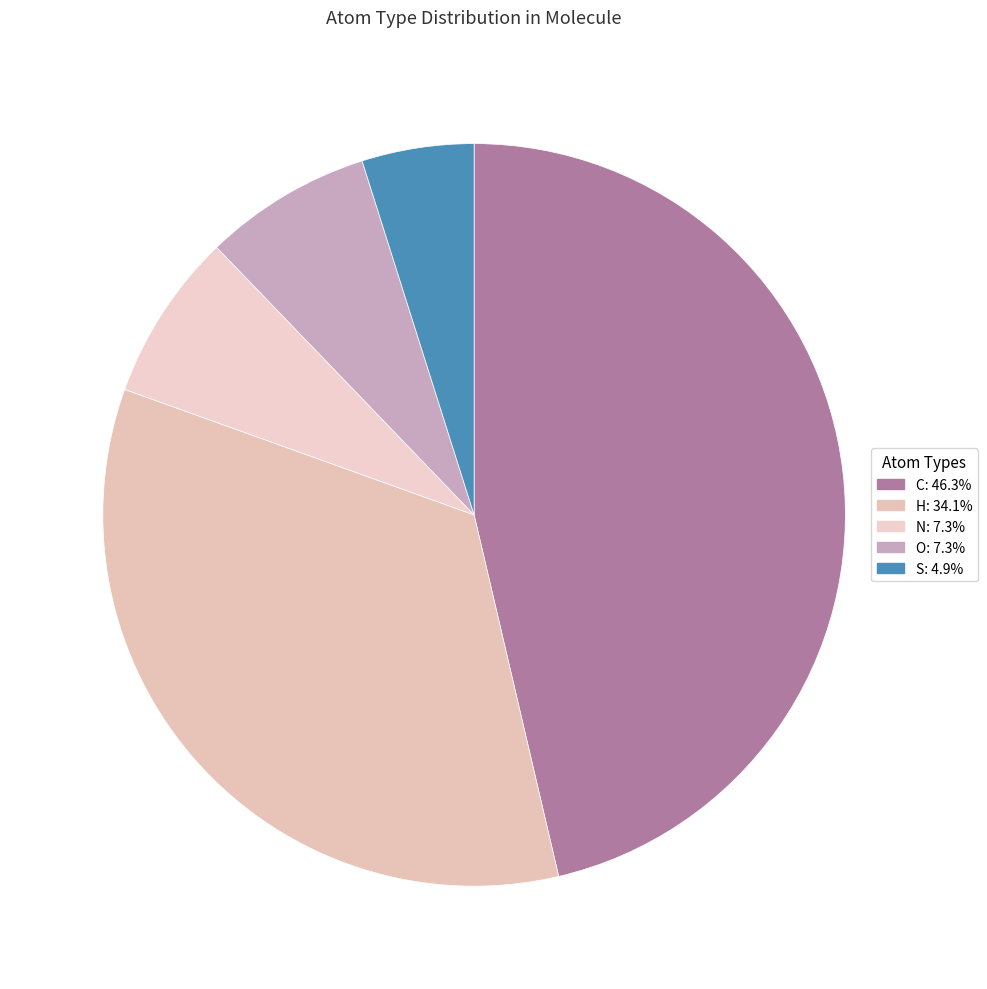

How many slices are in this pie chart?

5